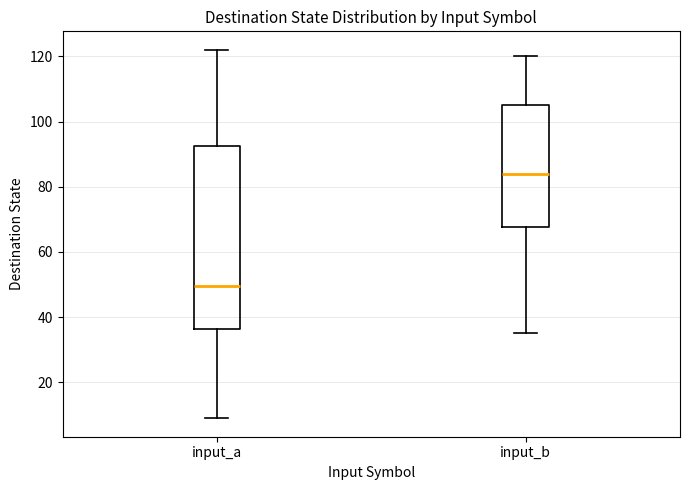

Which box's median line is the lowest?

input_a